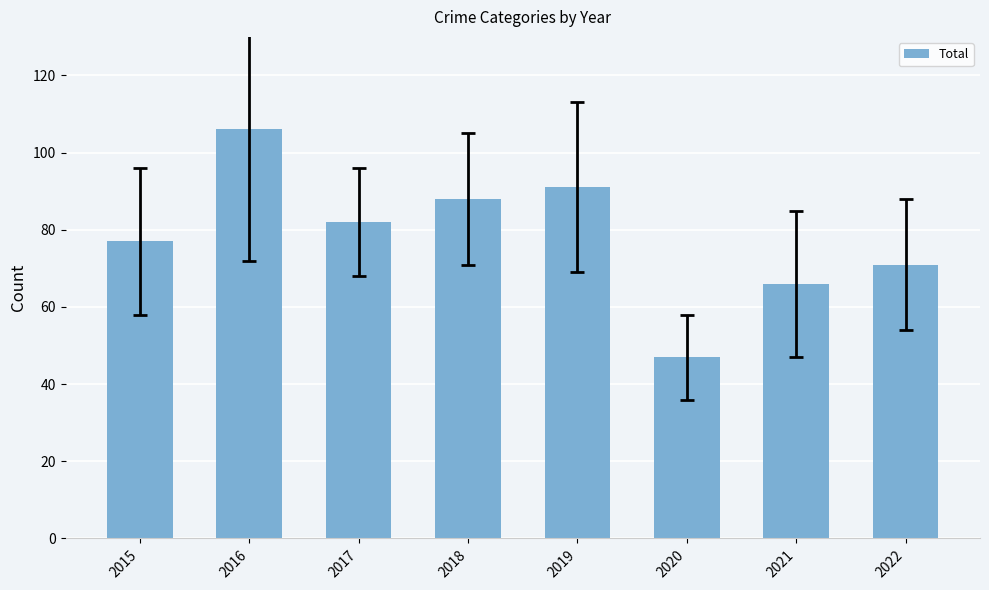

Which label corresponds to the smallest value in the chart?

2020